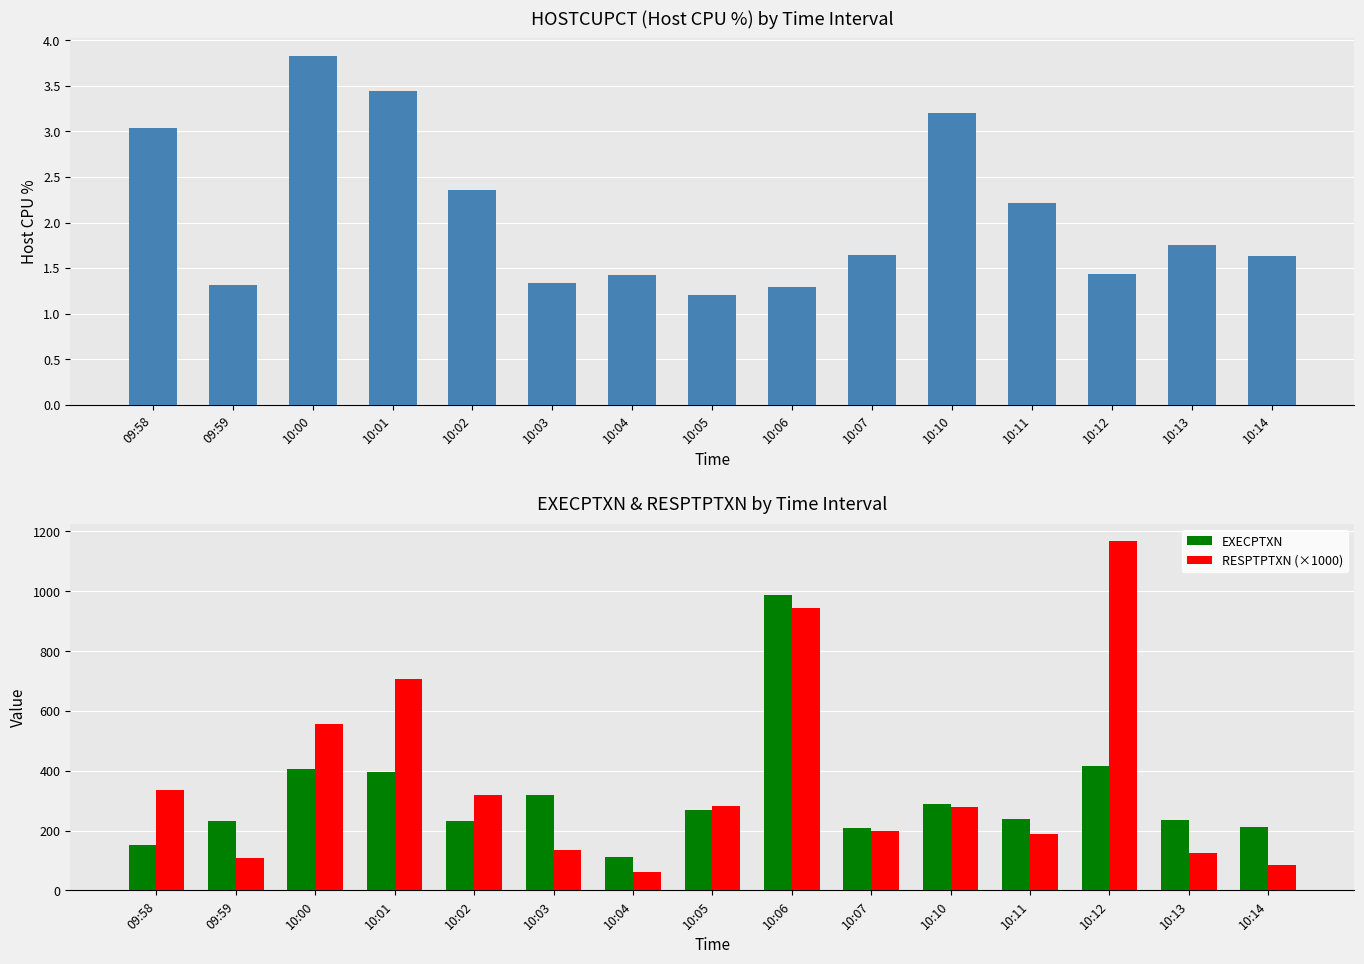

Reading left to right, extract all data points from this chart.

HOSTCUPCT: 3.0	1.3	3.8	3.4	2.4	1.3	1.4	1.2	1.3	1.6	3.2	2.2	1.4	1.8	1.6
EXECPTXN: 150.0	233.0	405.0	397.0	232.0	320.0	113.0	270.0	986.0	207.0	289.0	239.0	416.0	236.0	213.0
RESPTPTXN (×1000): 337.0	108.0	557.0	708.0	318.0	136.0	60.0	283.0	943.0	200.0	278.0	187.0	1167.0	124.0	84.0